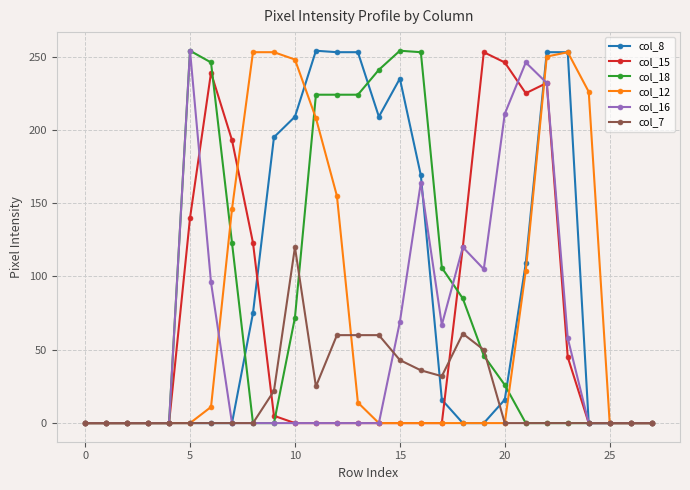

At how many categories does at least one series exceed 136?

18